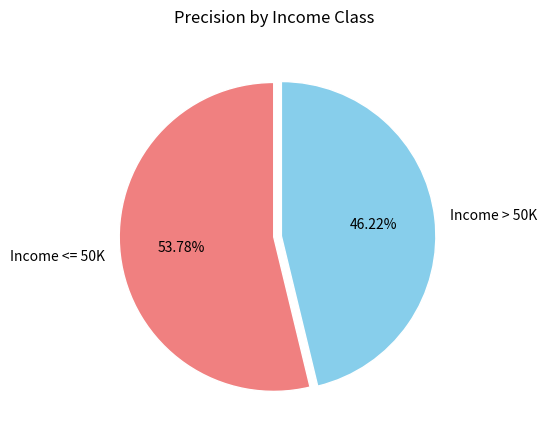

Does Income > 50K account for over 50% of the chart?

No